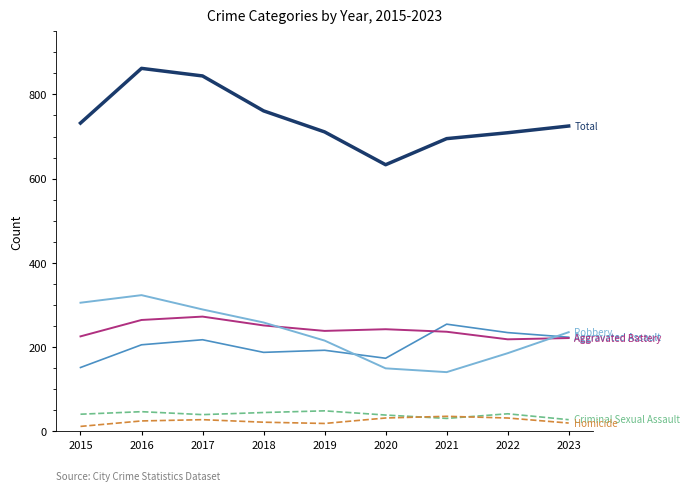

What is the spread (max minus min) of values at 2017?

817